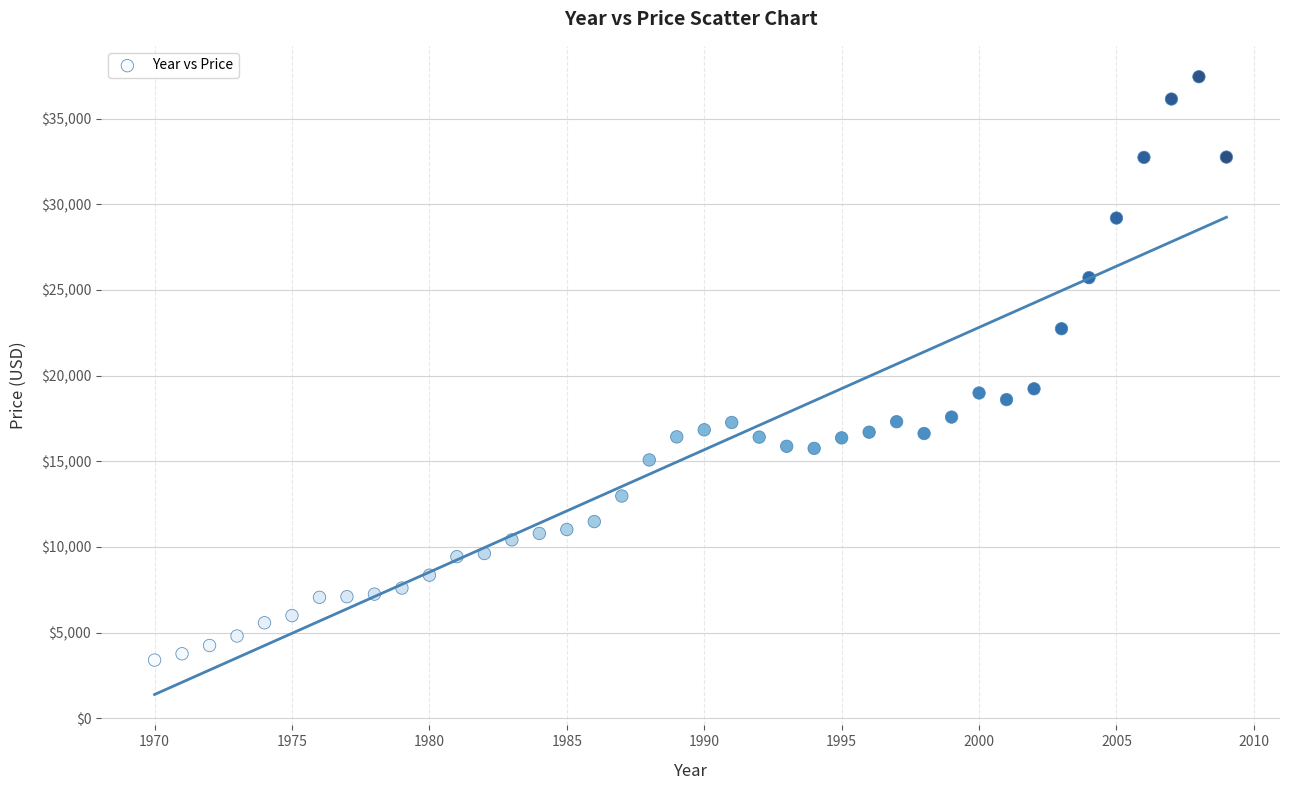

What is the range of X values (max minus min)?

39.0